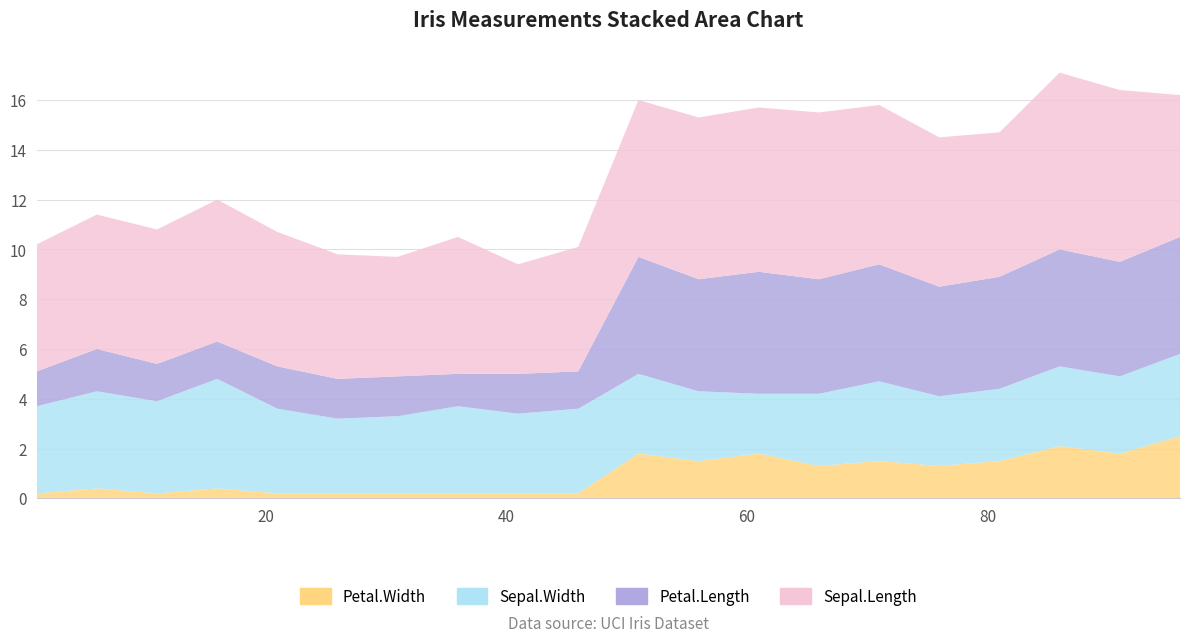

Reading right to left, extract all data points from this chart.

Petal.Length: 4.7	4.6	4.7	4.5	4.4	4.7	4.6	4.9	4.5	4.7	1.5	1.6	1.3	1.6	1.6	1.7	1.5	1.5	1.7	1.4
Sepal.Width: 3.3	3.1	3.2	2.9	2.8	3.2	2.9	2.4	2.8	3.2	3.4	3.2	3.5	3.1	3.0	3.4	4.4	3.7	3.9	3.5
Sepal.Length: 5.7	6.9	7.1	5.8	6.0	6.4	6.7	6.6	6.5	6.3	5.0	4.4	5.5	4.8	5.0	5.4	5.7	5.4	5.4	5.1
Petal.Width: 2.5	1.8	2.1	1.5	1.3	1.5	1.3	1.8	1.5	1.8	0.2	0.2	0.2	0.2	0.2	0.2	0.4	0.2	0.4	0.2